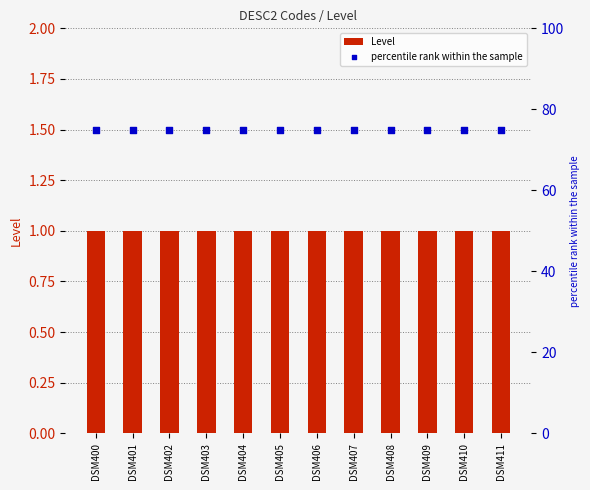

Which series has the largest total across all categories?

percentile rank within the sample